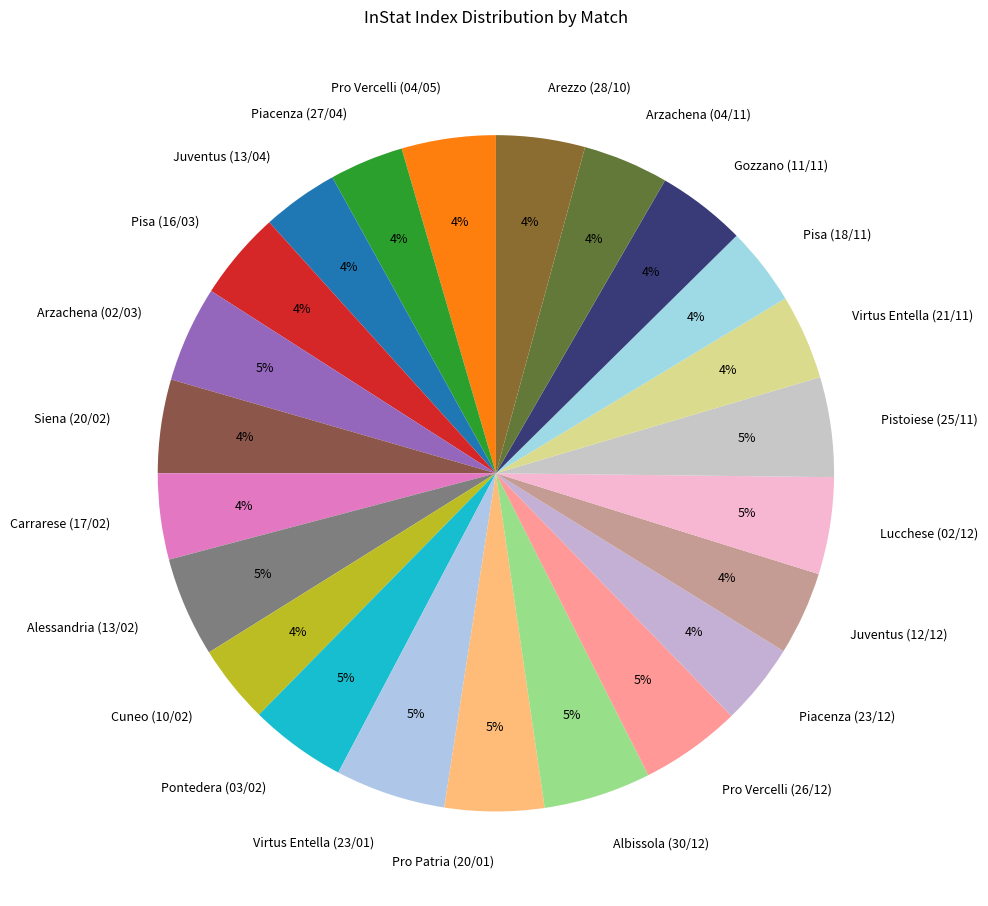

Approximately how many times larger is the value at Juventus (13/04) compared to Cuneo (10/02)?

1.0